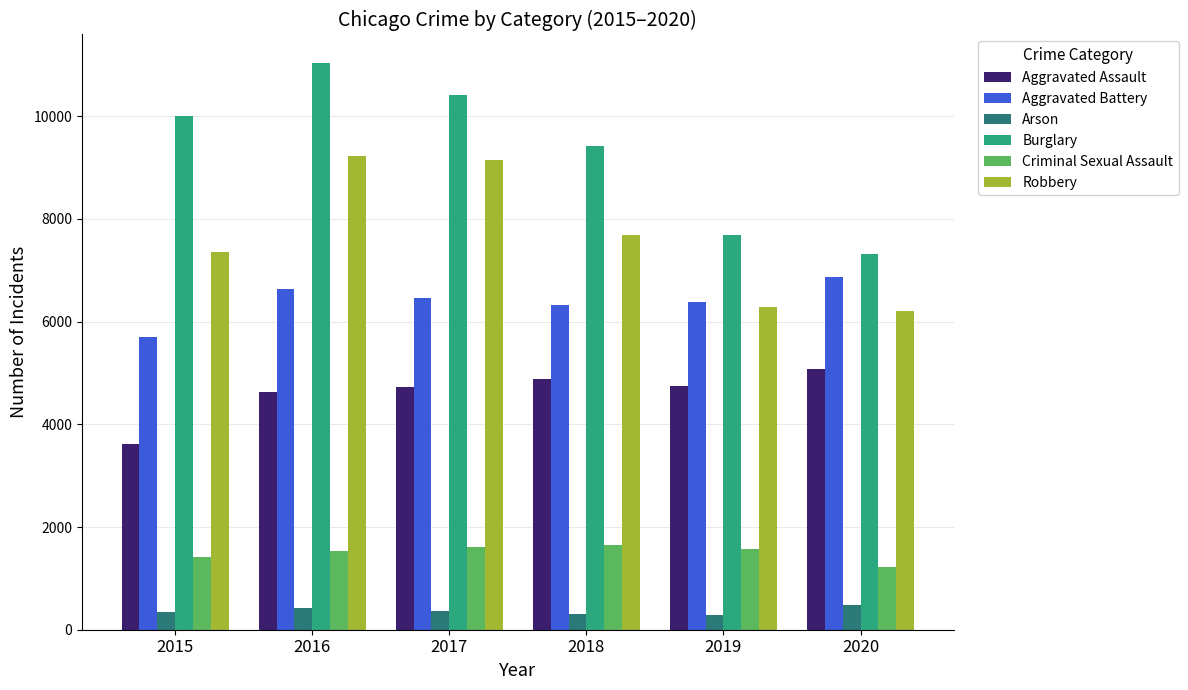

What are all the series names shown in the legend?

Aggravated Assault, Aggravated Battery, Arson, Burglary, Criminal Sexual Assault, Robbery